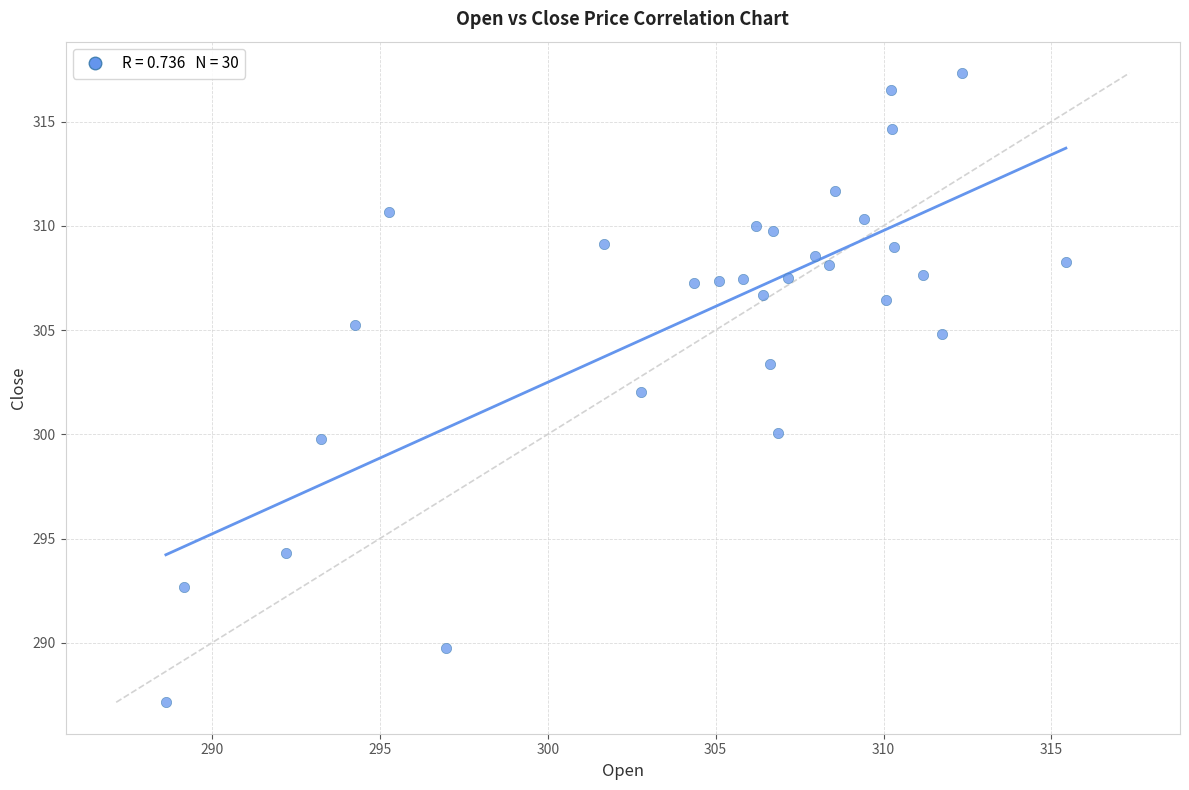

What is the range of X values (max minus min)?

26.8